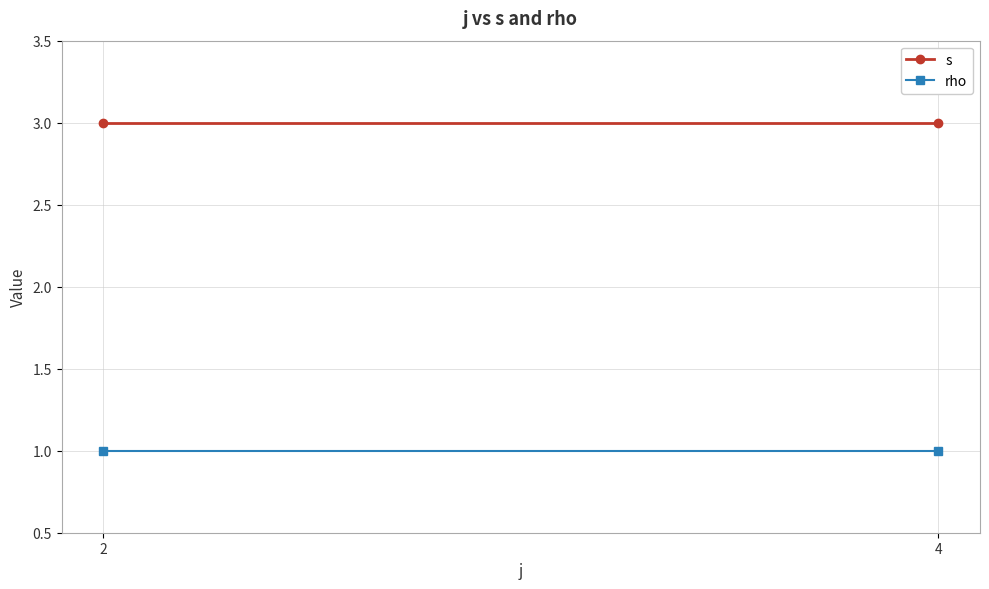

Rank the categories by s value from lowest to highest.

2, 4